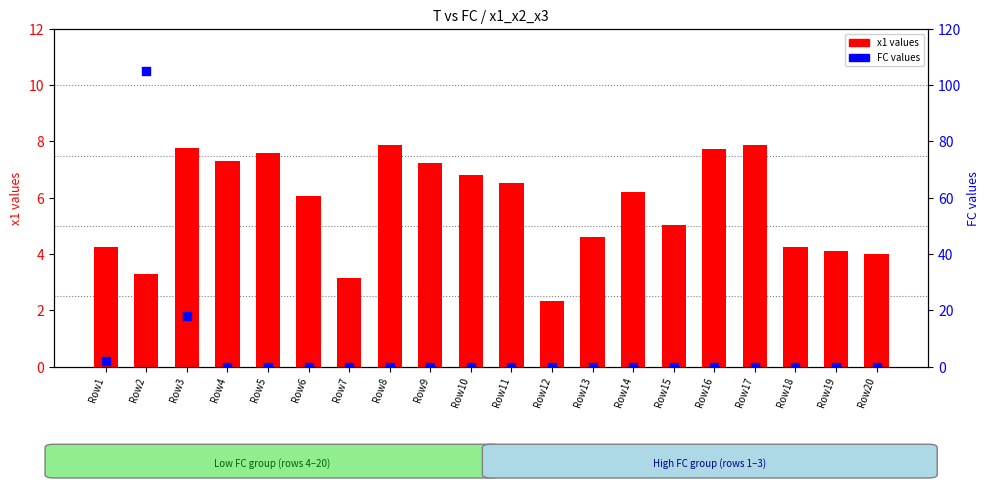

Which series reaches the maximum Y coordinate?

FC values